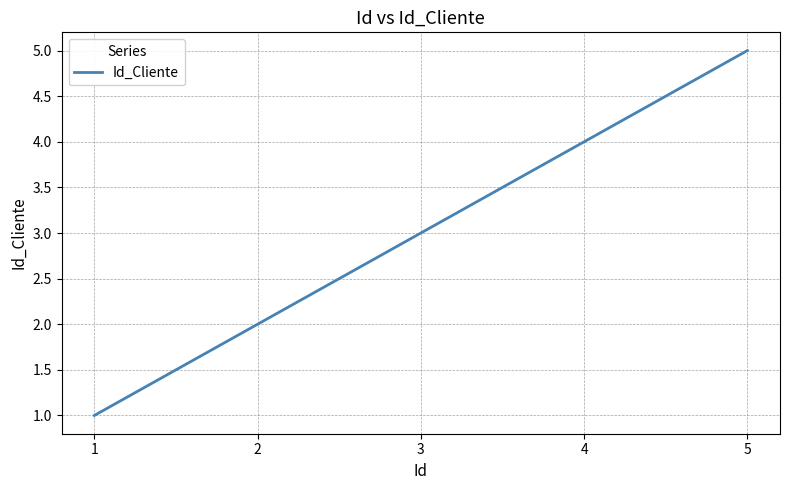

True or false: the data has more than 2 interior local peaks.

False